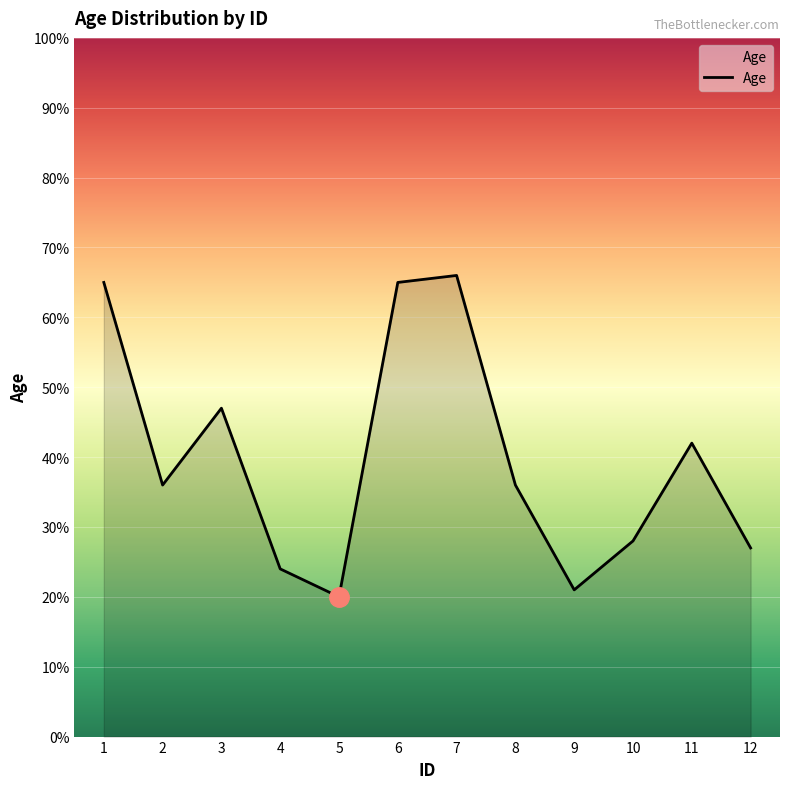

True or false: the data shows 10 at 5.

False